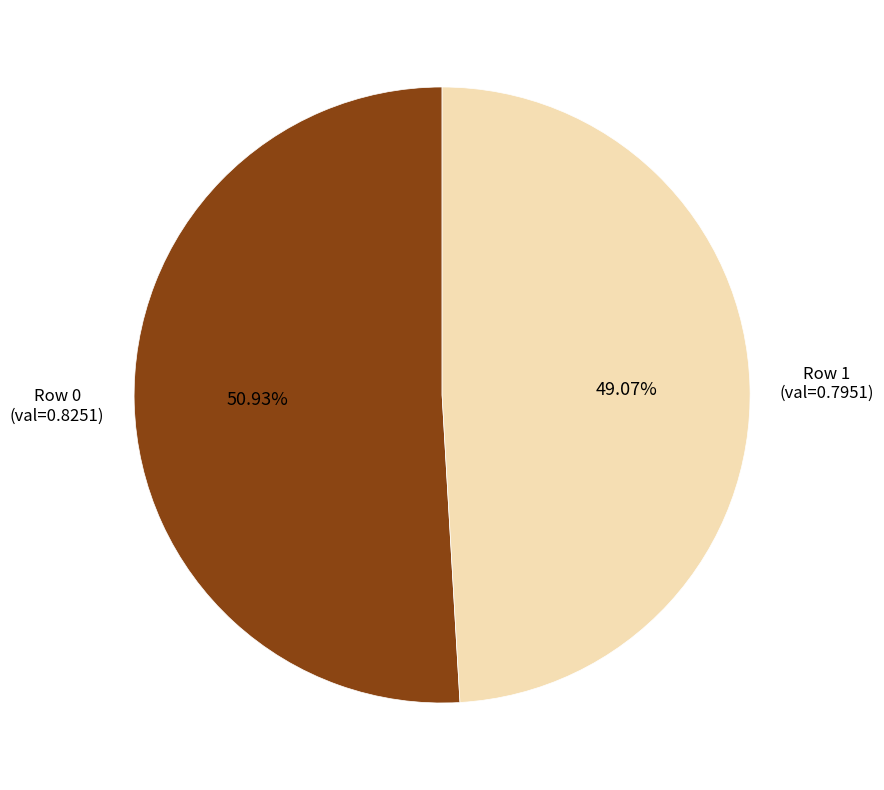

Between Row 1 and Row 0, which is larger?

Row 0